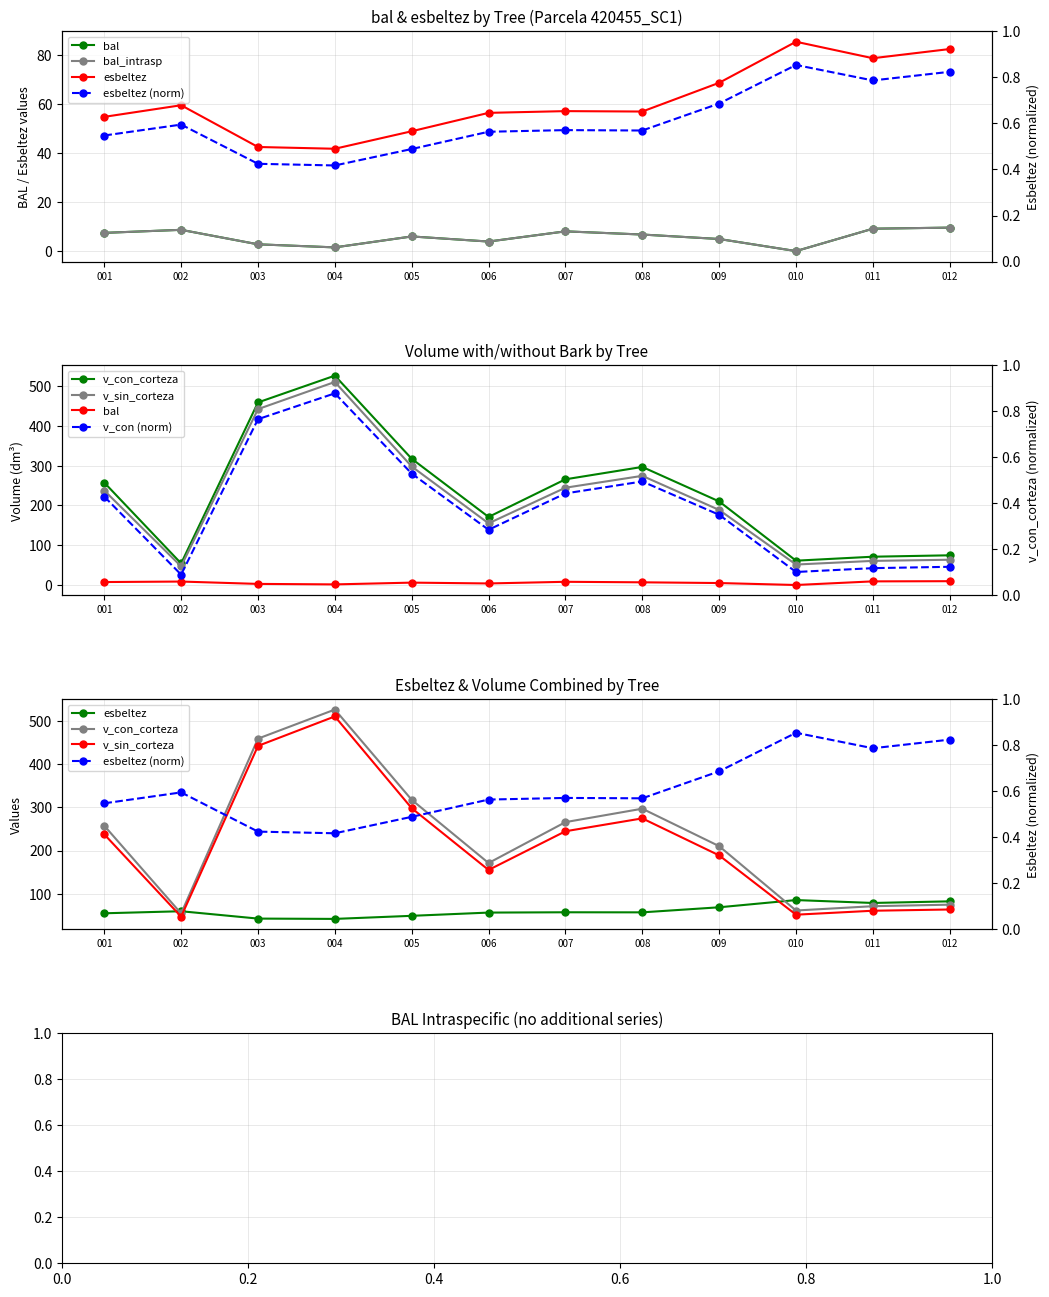

Which category has the highest value in the v_sin_corteza series?

004